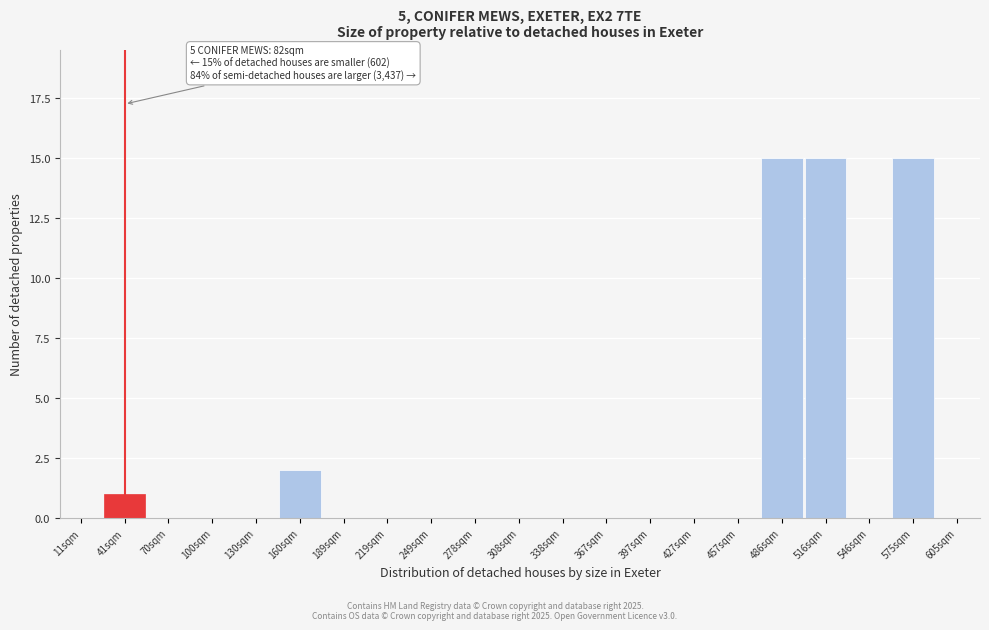

Reading right to left, transcribe all the data shown in this chart.

605sqm=0	575sqm=15	546sqm=0	516sqm=15	486sqm=15	457sqm=0	427sqm=0	397sqm=0	367sqm=0	338sqm=0	308sqm=0	278sqm=0	249sqm=0	219sqm=0	189sqm=0	160sqm=2	130sqm=0	100sqm=0	70sqm=0	41sqm=1	11sqm=0